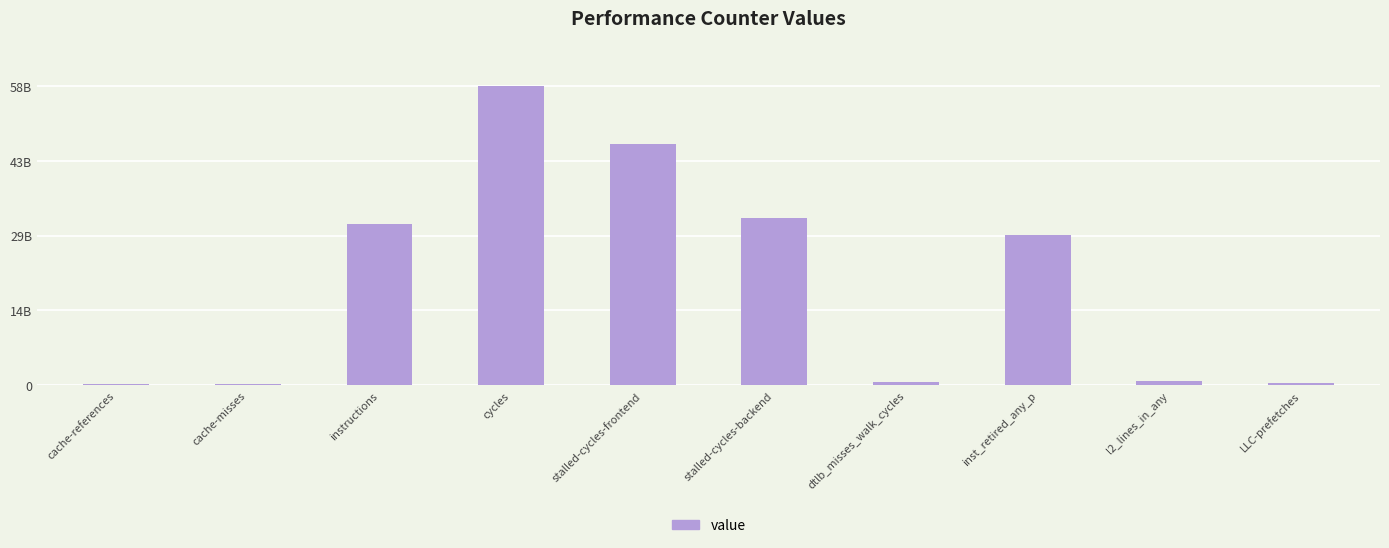

Which label corresponds to the largest value in the chart?

cycles